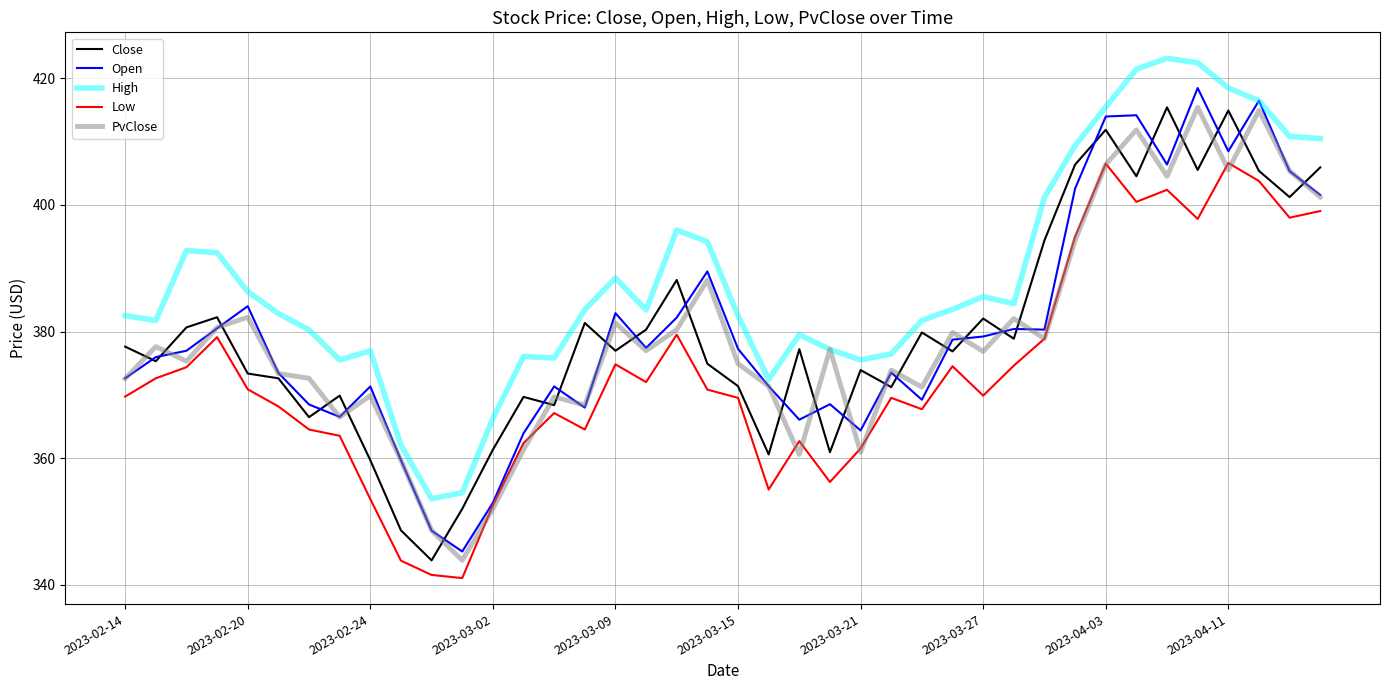

What is the minimum value shown in the chart?

341.1